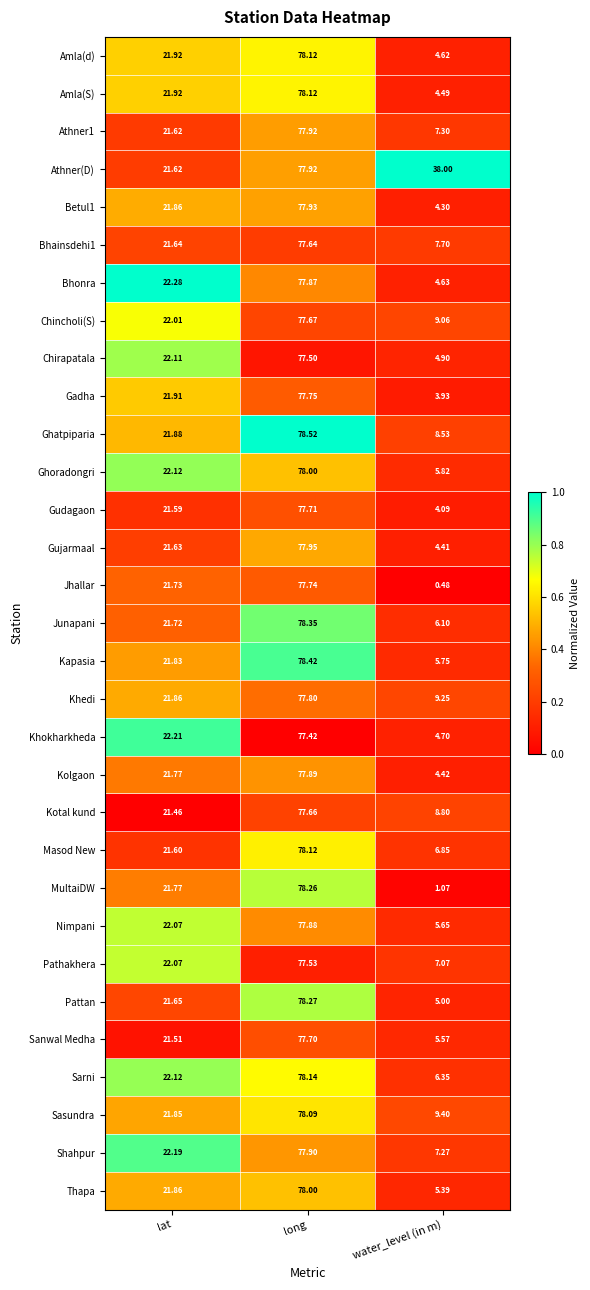

What is the difference between the highest and lowest values at water_level (in m)?

37.5